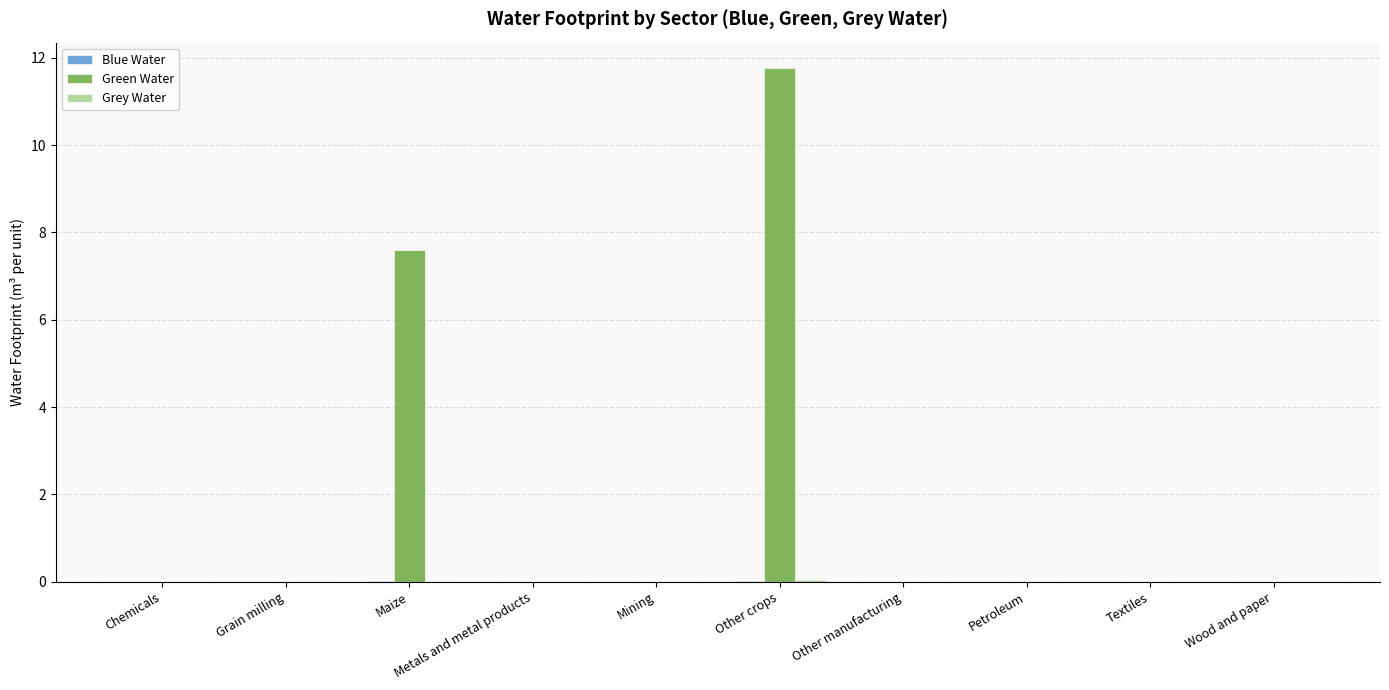

The value of Green Water at Wood and paper is 0.0. True or false?

True